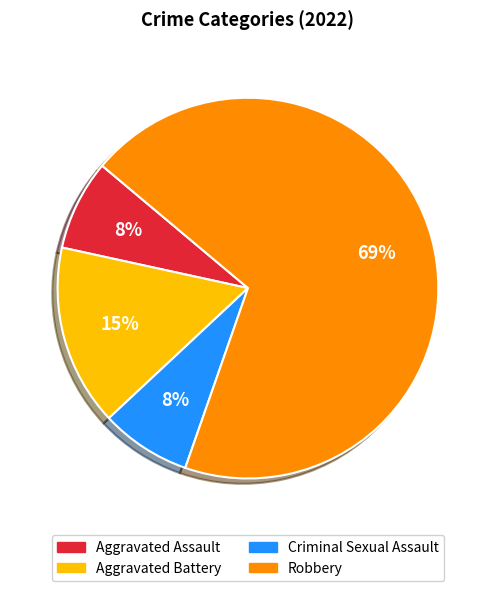

To the nearest percent, what percentage of the pie is Robbery?

69%